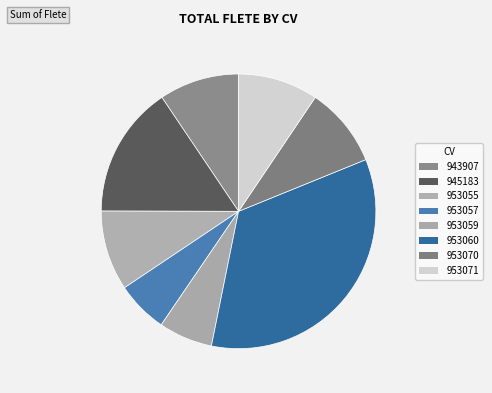

True or false: 953057 accounts for 20% of the total.

False